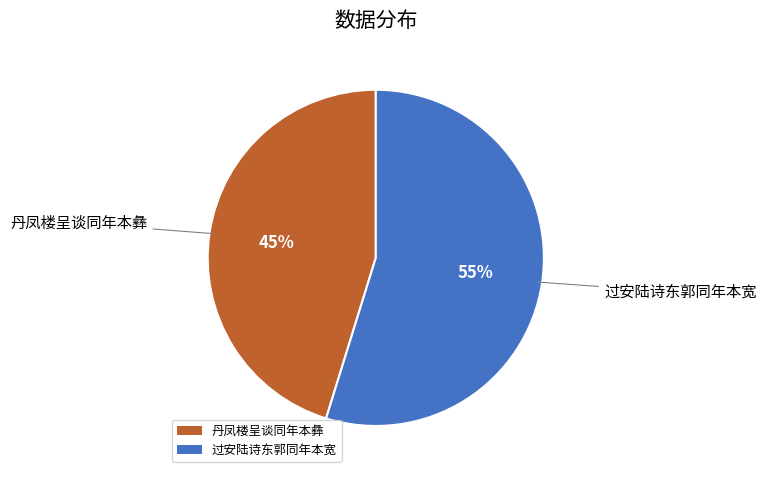

Which category has the biggest portion of the pie?

过安陆诗东郭同年本宽